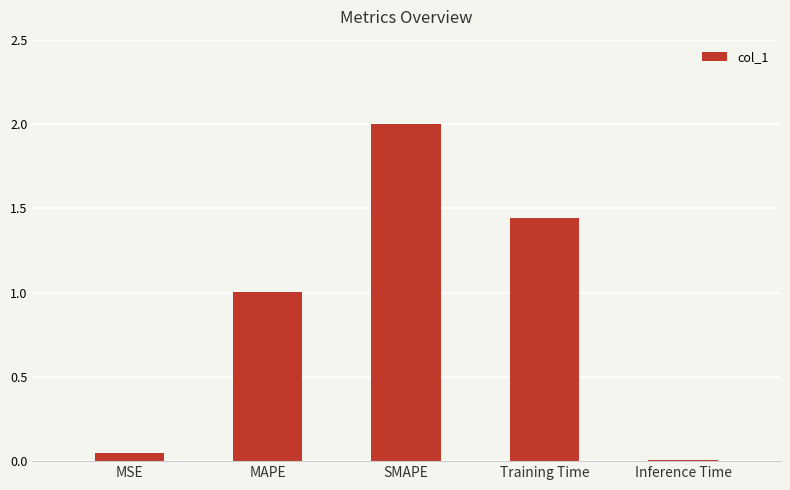

The value at Inference Time is 0.0. True or false?

True